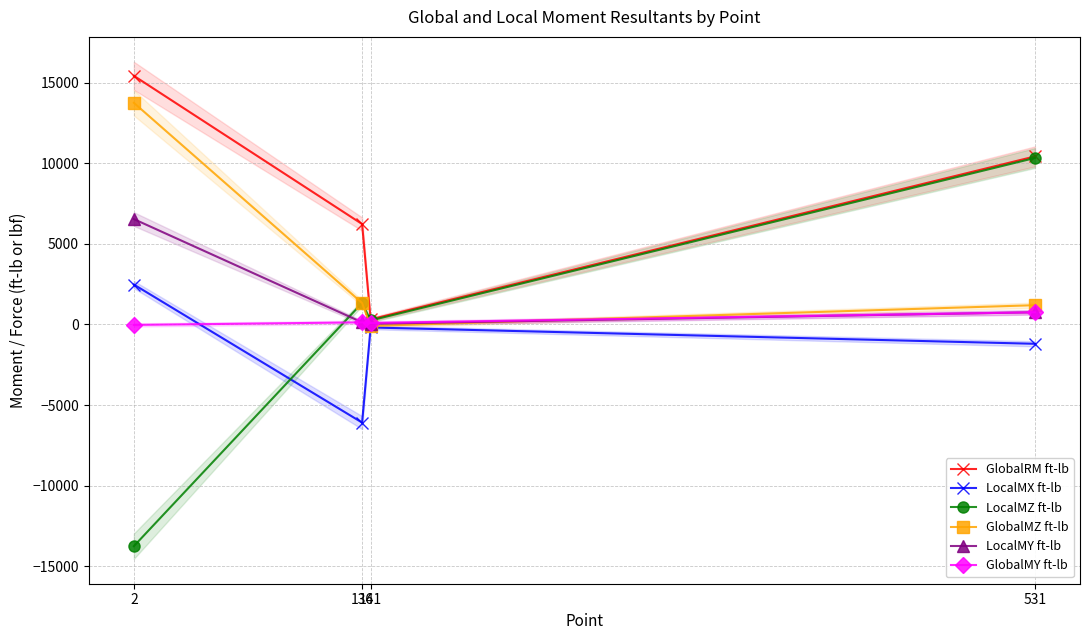

Which series has the largest range (max minus min)?

LocalMZ ft-lb